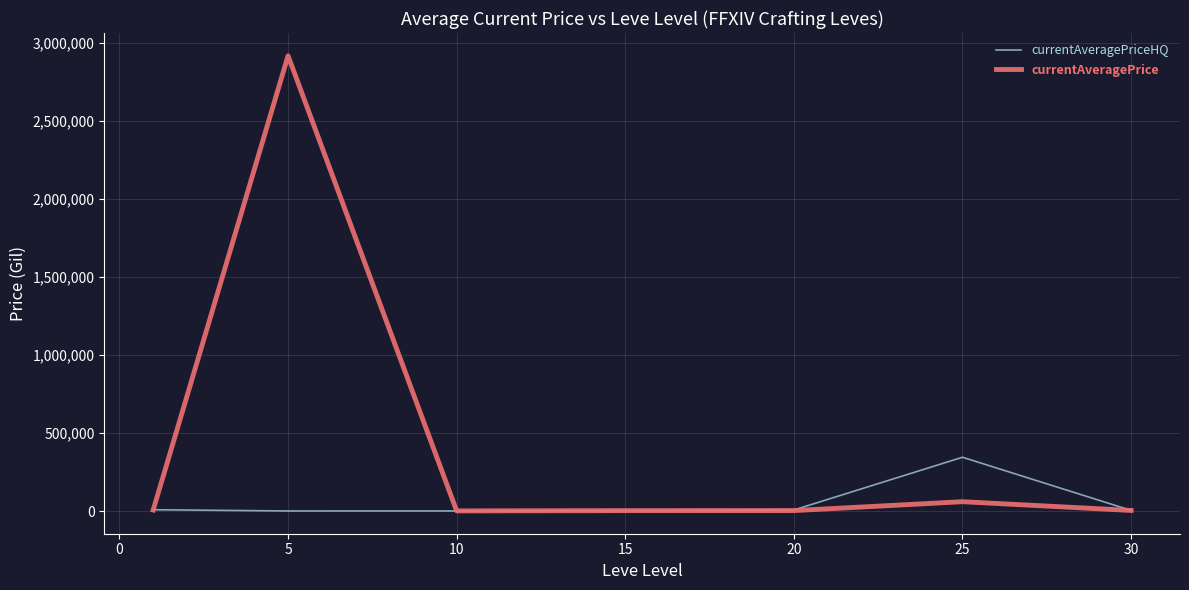

In currentAveragePrice, how many points are higher than both neighbors (excluding endpoints)?

2